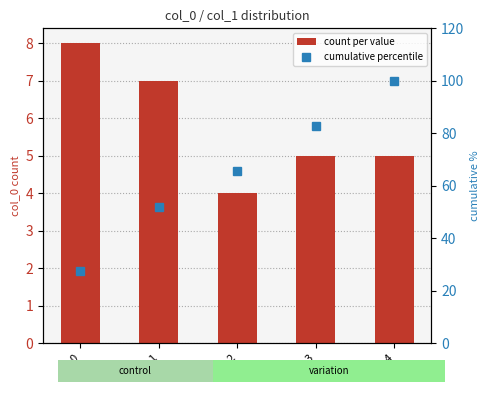

What is the value of the count per value bar at the 5th from the left?

5.0